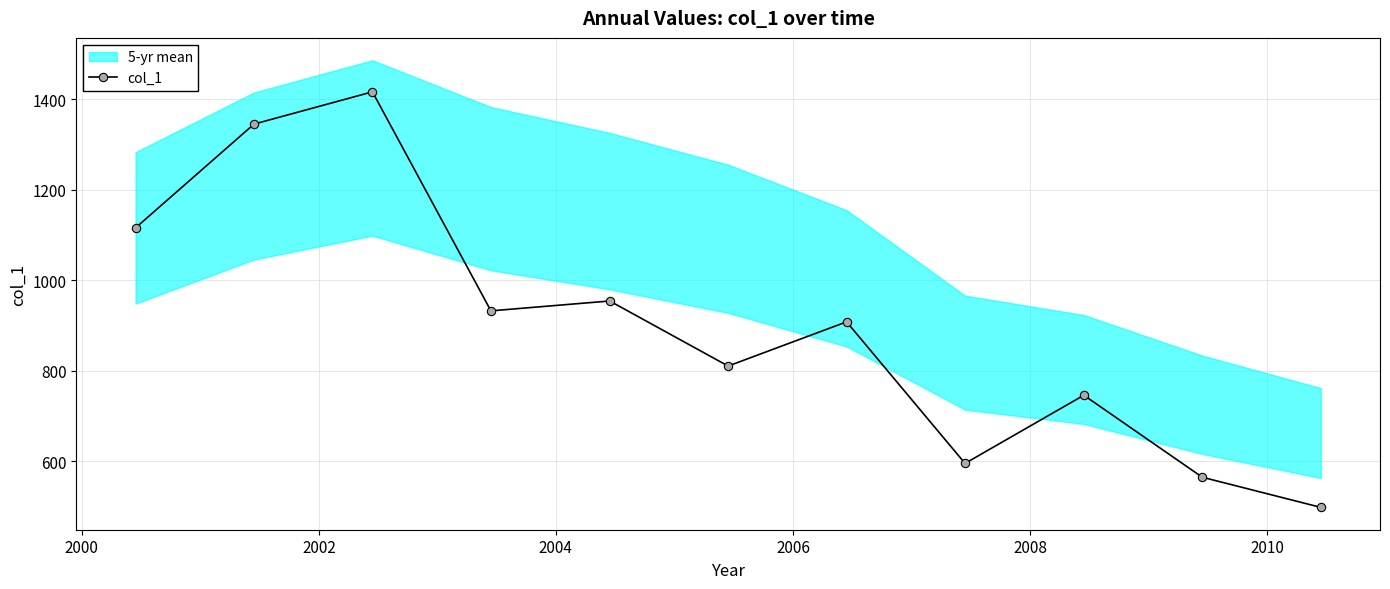

What is the sum of all values?

9888.7